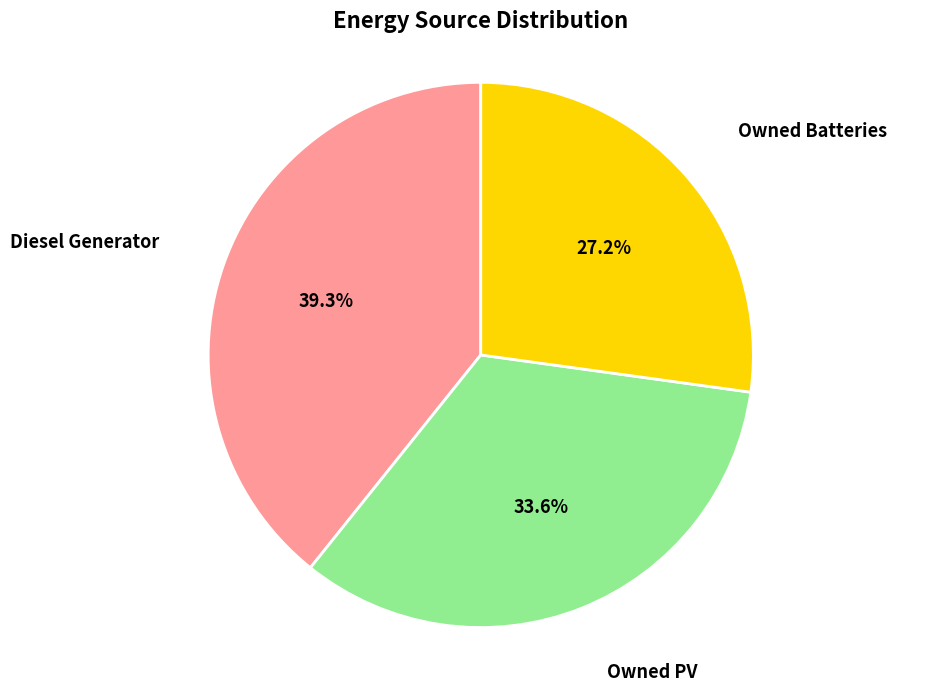

To the nearest percent, what is the difference between the Owned PV and Owned Batteries slice percentages?

6%